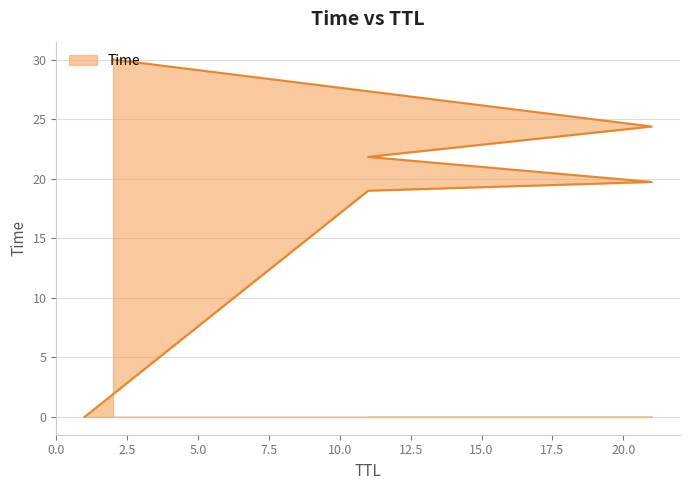

How many distinct data groups are displayed?

1